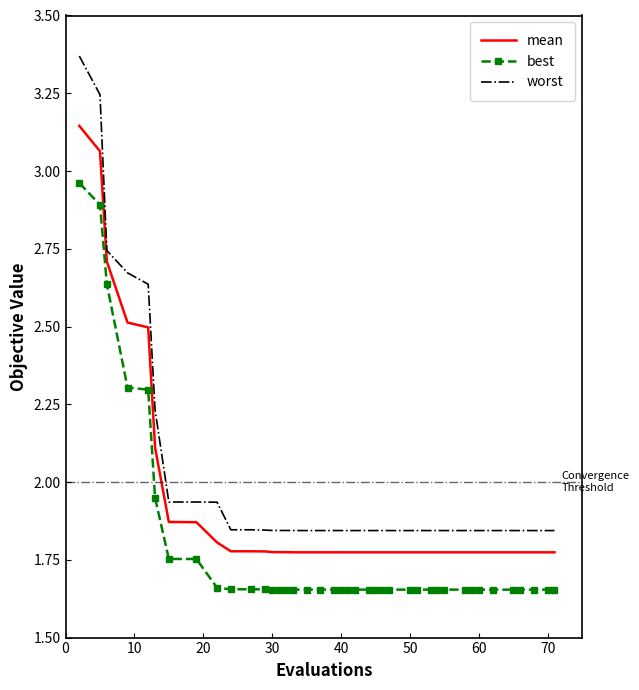

Which series has the largest total across all categories?

worst